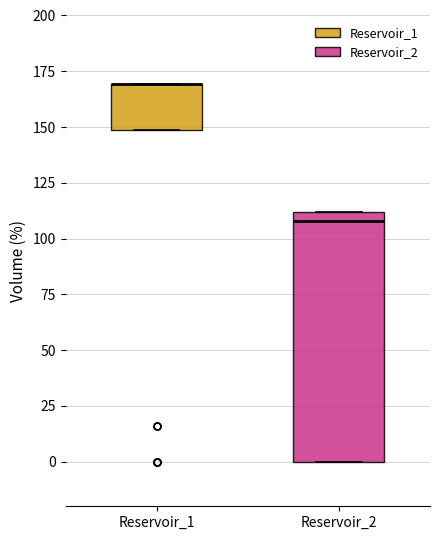

Reading left to right, transcribe this box plot: for each box, give where its median line is, the range the box spans, and where its two whiskers end, as read against the y-axis. The values are not printed on the chart, so give them approximately, as read against the axis.

Reservoir_1: median 170 (drawn on the box's upper edge), box 150 to 170, whiskers 150 to 170
Reservoir_2: median 110 (just below the box's upper edge), box 0 to 110, whiskers 0 to 110